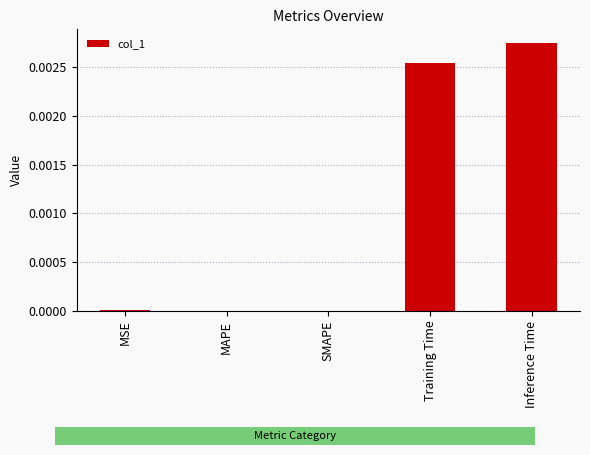

Which category has the highest value across all series?

Inference Time